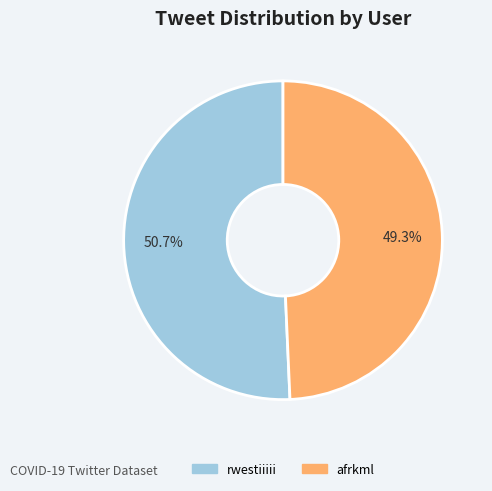

What percentage do afrkml and rwestiiiii together represent?

100.0%